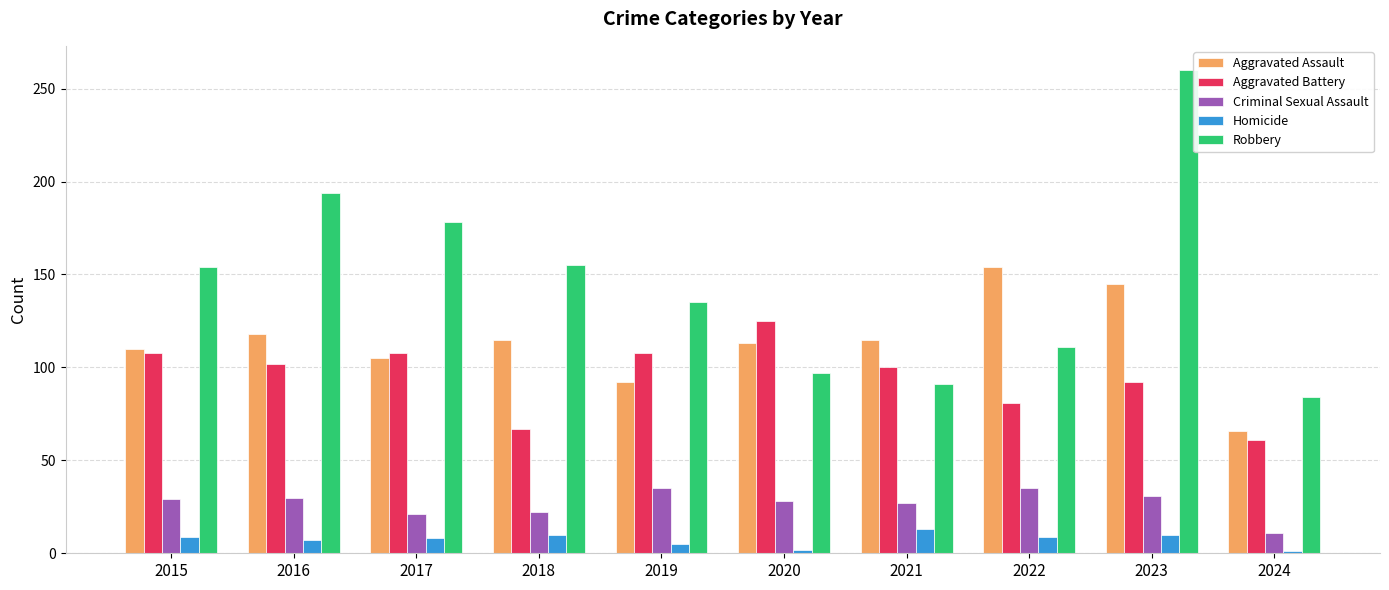

Read the Robbery value at 2024, to the nearest 50.

100